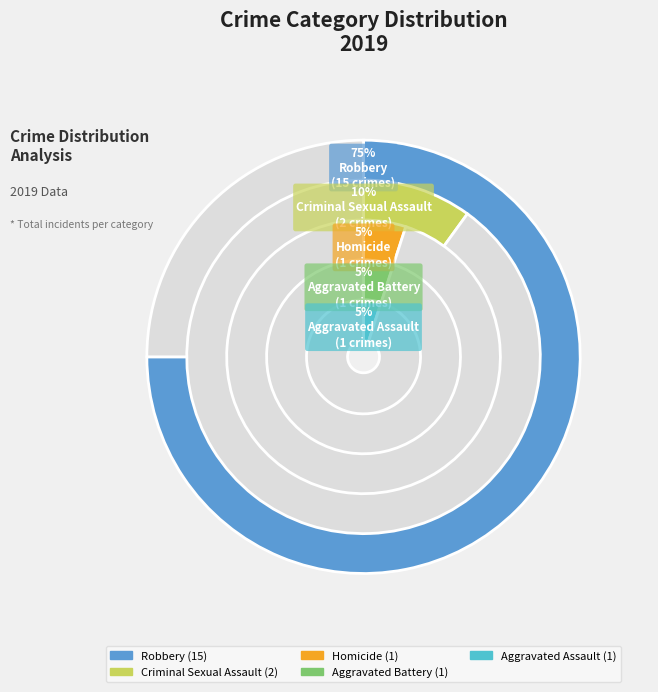

Is it true that Aggravated Battery is 5% of the pie?

True